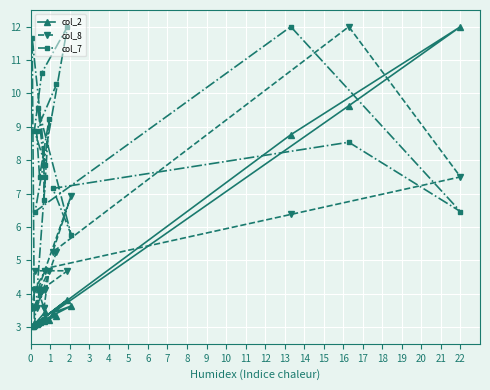

How many lines are shown in the chart?

3